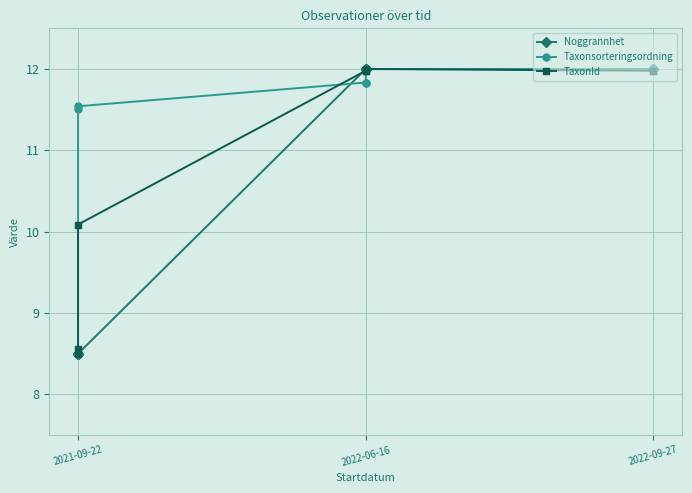

Rank the series by their average value, from highest to lowest.

Taxonsorteringsordning, TaxonId, Noggrannhet